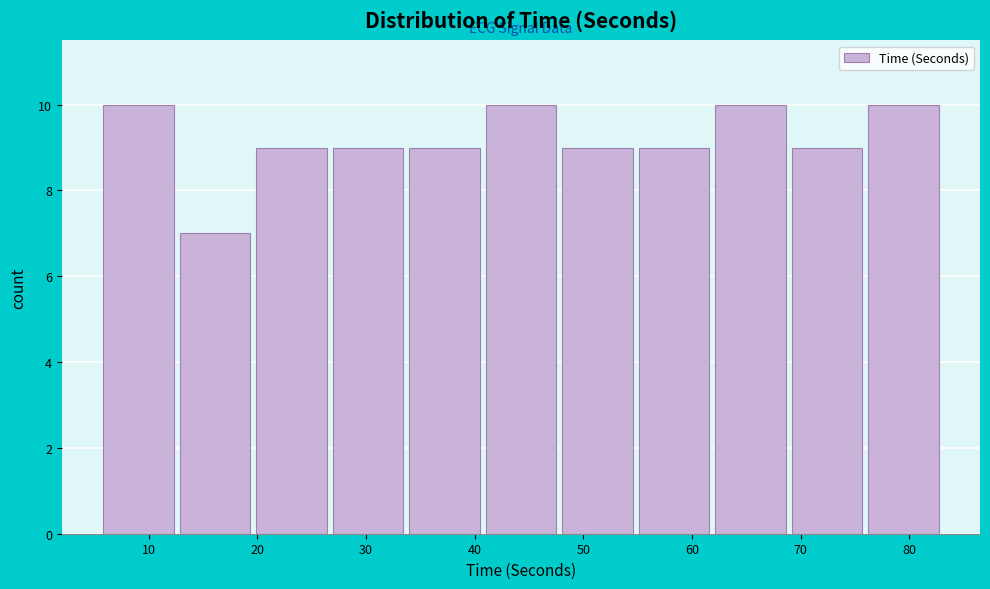

Reading left to right, transcribe this chart: for each bar, give the range it covers on the x-axis and its height. Neither the bar edges nor the heights are printed on the chart, so give them approximately, as read against the axes.

6 to 13: 10
13 to 20: 7
20 to 27: 9
27 to 34: 9
34 to 41: 9
41 to 48: 10
48 to 55: 9
55 to 62: 9
62 to 69: 10
69 to 76: 9
76 to 83: 10